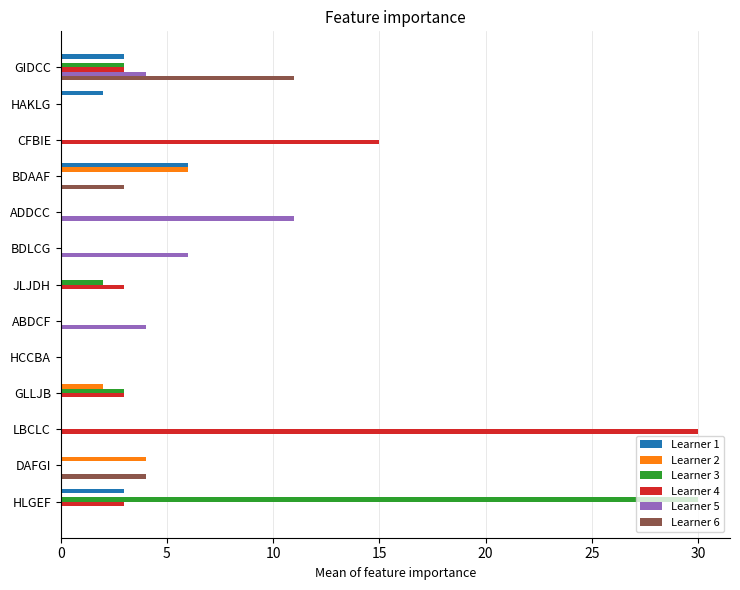

Count the number of data series in this chart.

6